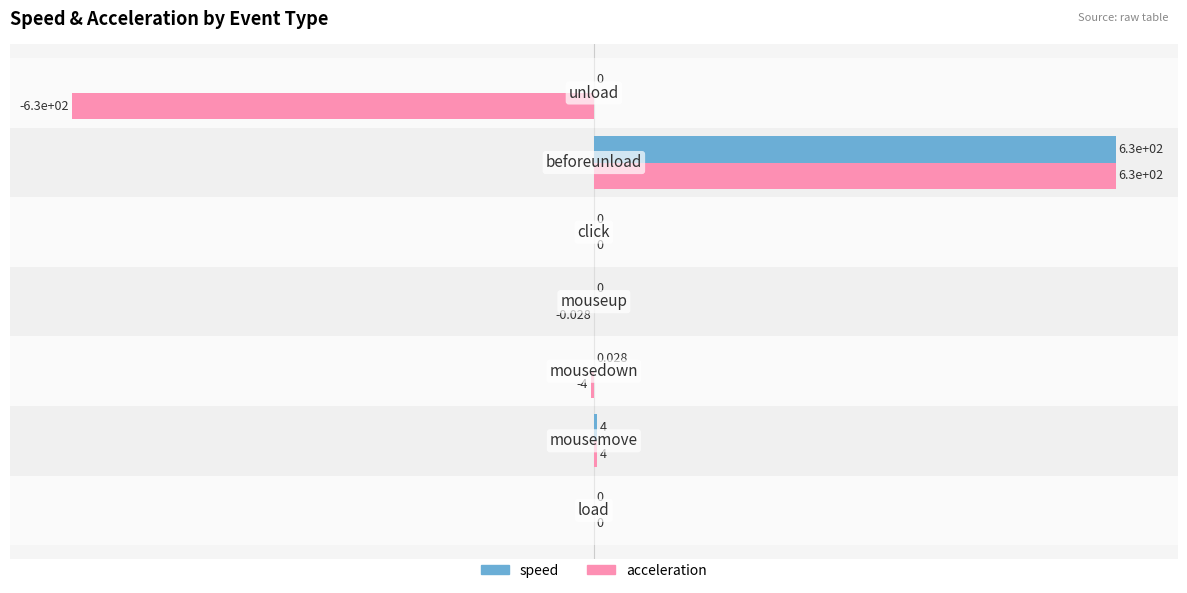

How many categories are shown in the chart?

7